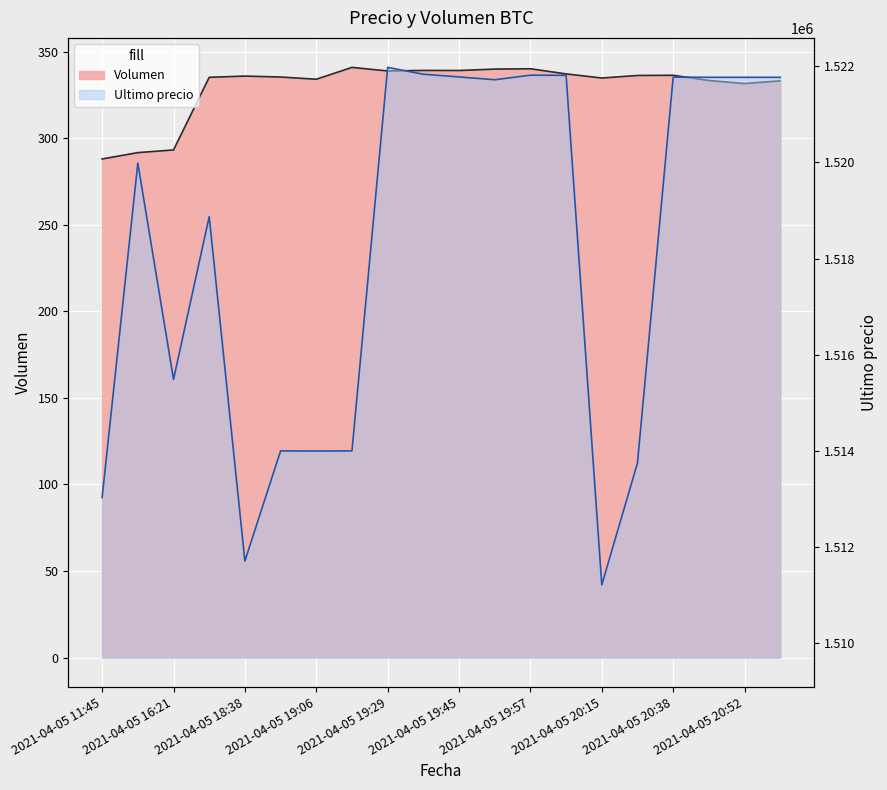

List the labels in order of Volumen value, largest first.

2021-04-05 19:17, 2021-04-05 19:57, 2021-04-05 19:51, 2021-04-05 19:38, 2021-04-05 19:45, 2021-04-05 19:29, 2021-04-05 20:05, 2021-04-05 20:38, 2021-04-05 20:28, 2021-04-05 18:38, 2021-04-05 18:53, 2021-04-05 18:21, 2021-04-05 20:15, 2021-04-05 19:06, 2021-04-05 20:46, 2021-04-05 20:58, 2021-04-05 20:52, 2021-04-05 16:21, 2021-04-05 16:00, 2021-04-05 11:45